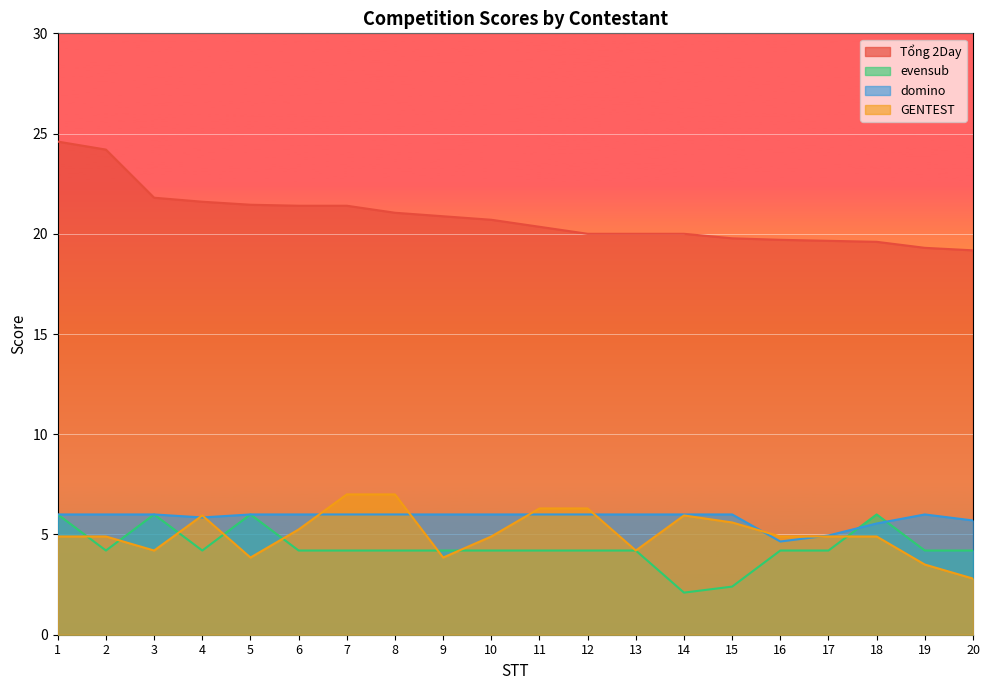

What value does the evensub series have at 7?

4.2